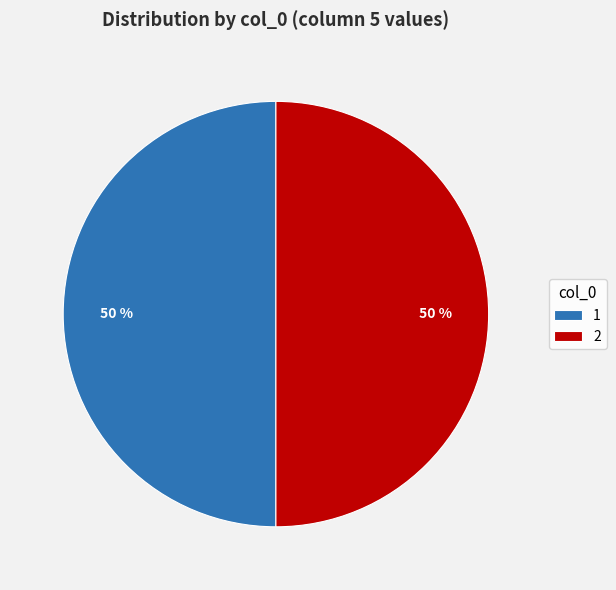

Is the sum of 2 and 1 greater than half?

Yes